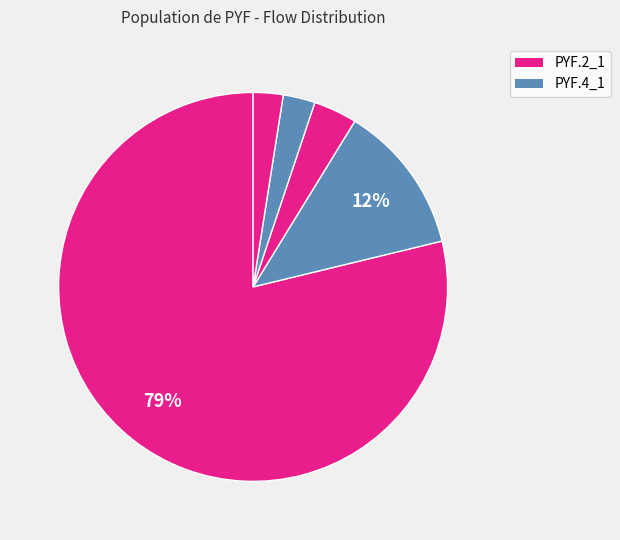

How many segments does this pie chart have?

5